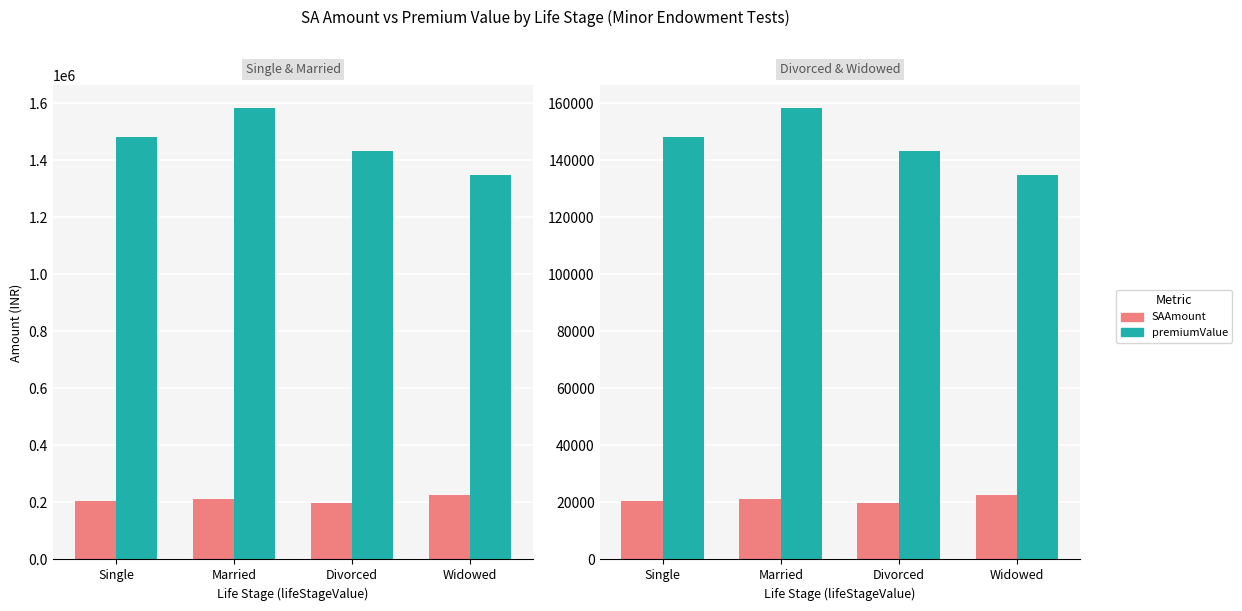

Reading right to left, extract all data points from this chart.

SAAmount: Widowed=226666.0	Divorced=198333.0	Married=213333.0	Single=203333.0
premiumValue: Widowed=1350000.0	Divorced=1433333.0	Married=1583333.0	Single=1483333.0
SAAmount (/10): Widowed=22666.6	Divorced=19833.3	Married=21333.3	Single=20333.3
premiumValue (/10): Widowed=135000.0	Divorced=143333.3	Married=158333.3	Single=148333.3